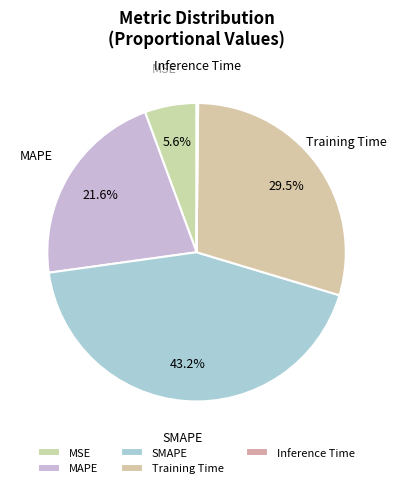

Does any single category account for the majority?

No